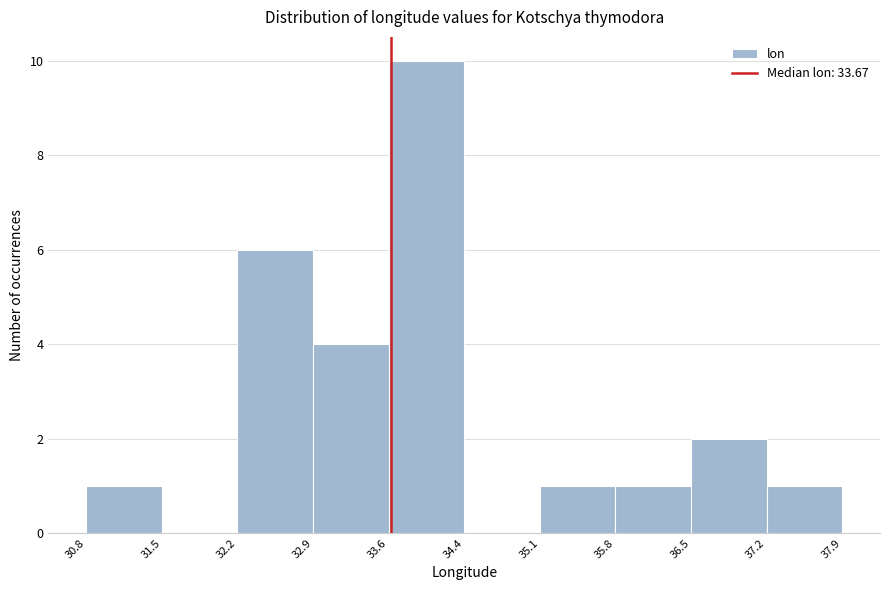

Reading left to right, transcribe this chart: for each bar, give the range it covers on the x-axis and its height. The values are not printed on the chart, so give them approximately, as read against the axis.

30.8 to 31.5: 1
31.5 to 32.2: 0
32.2 to 32.9: 6
32.9 to 33.6: 4
33.6 to 34.4: 10
34.4 to 35.1: 0
35.1 to 35.8: 1
35.8 to 36.5: 1
36.5 to 37.2: 2
37.2 to 37.9: 1